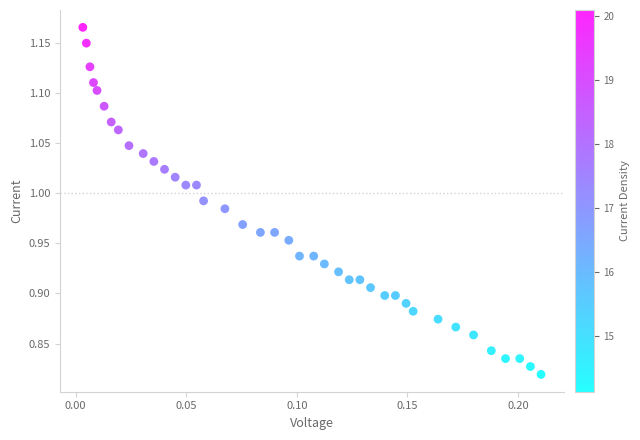

What is the range of Y values (max minus min)?

0.3